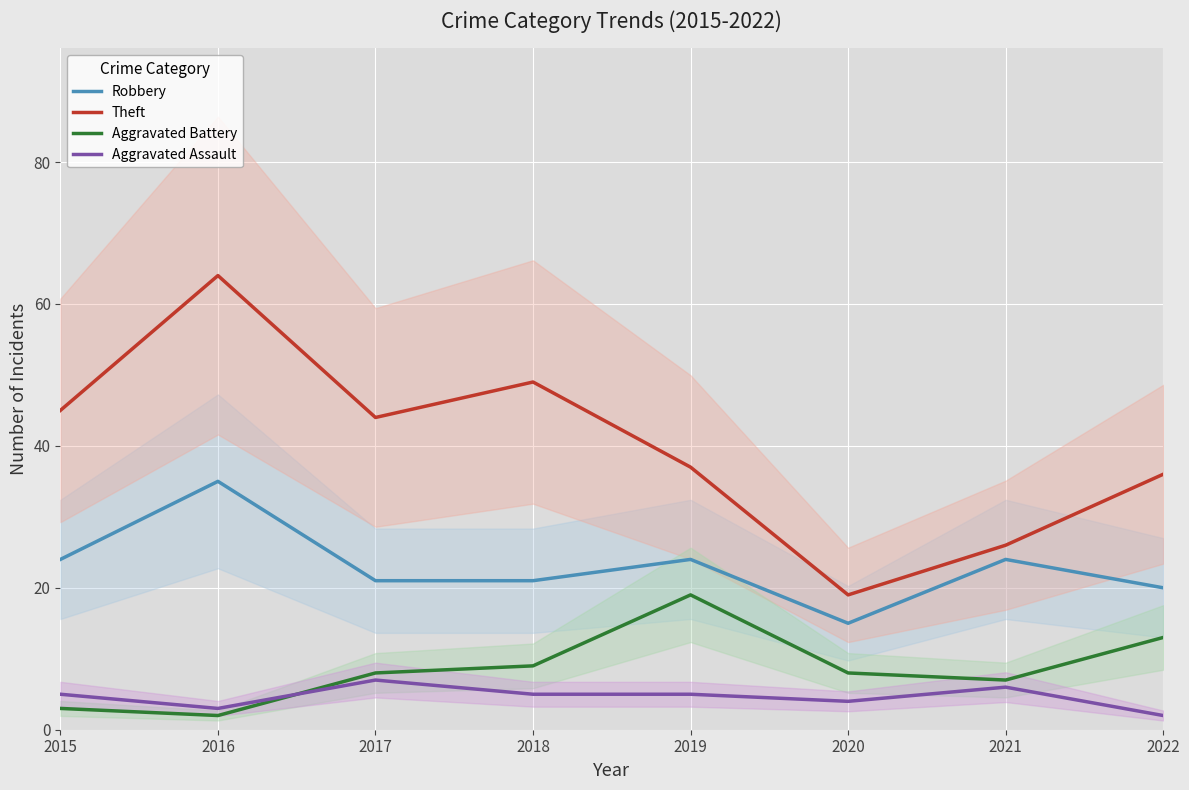

Where do Aggravated Battery and Aggravated Assault first cross each other?

2016 and 2017